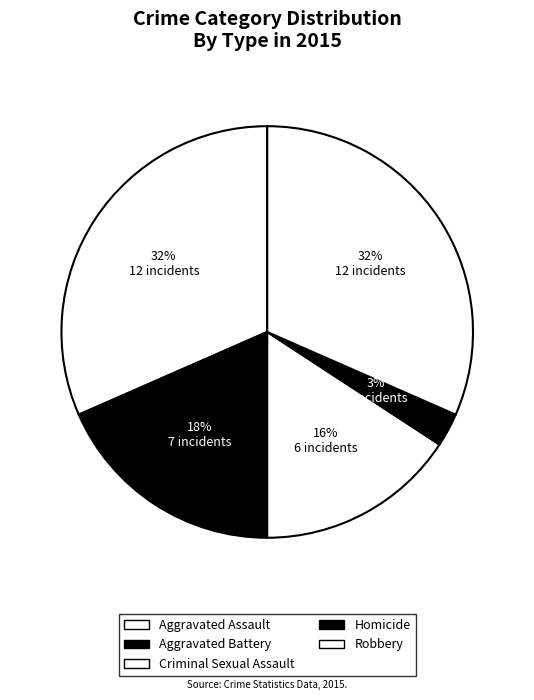

Is it true that Robbery is 32% of the pie?

True